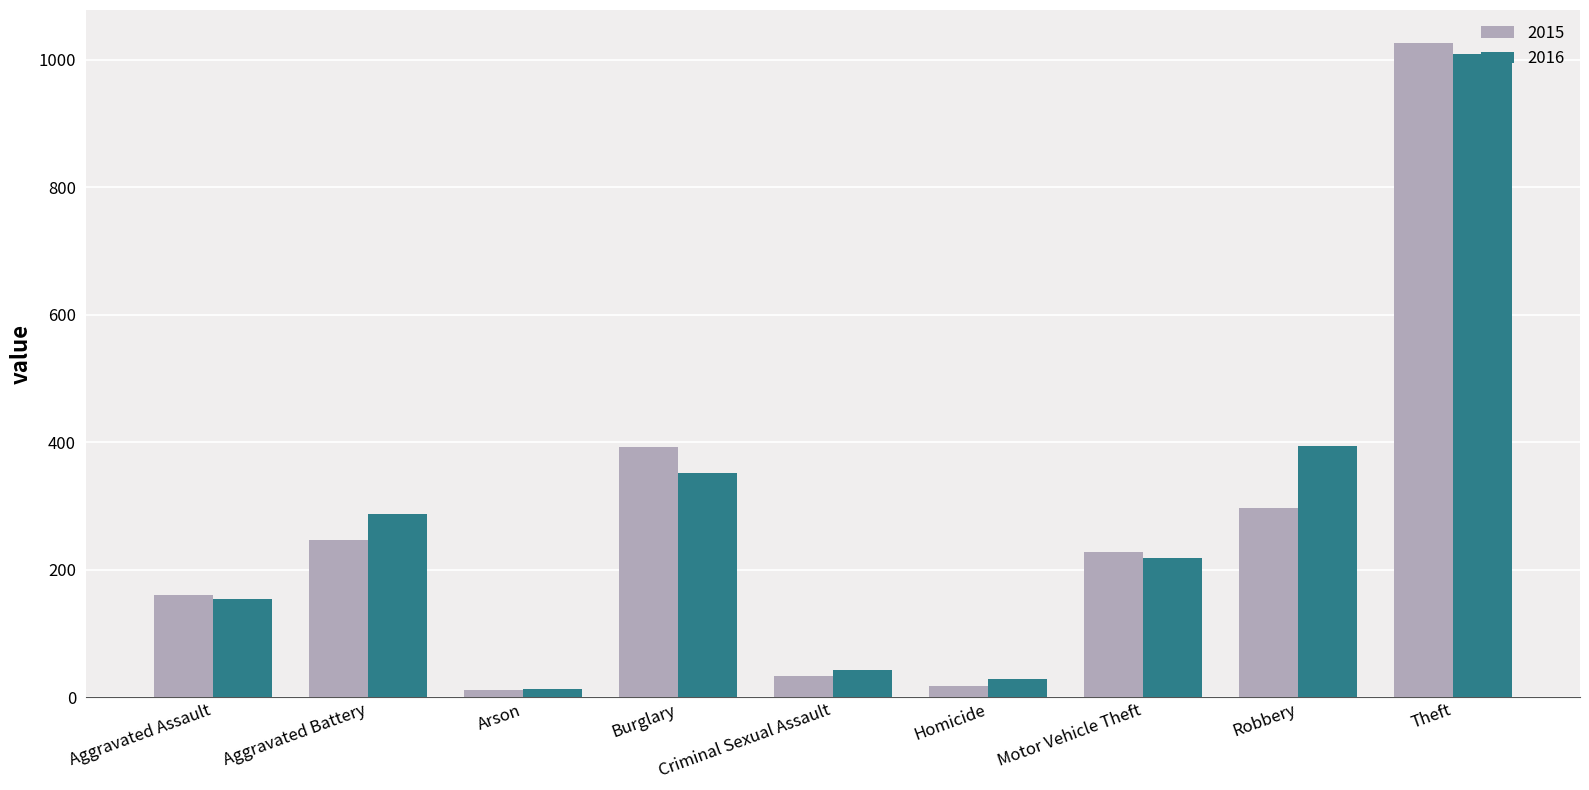

What is the label of the 5th bar from the left?

Criminal Sexual Assault